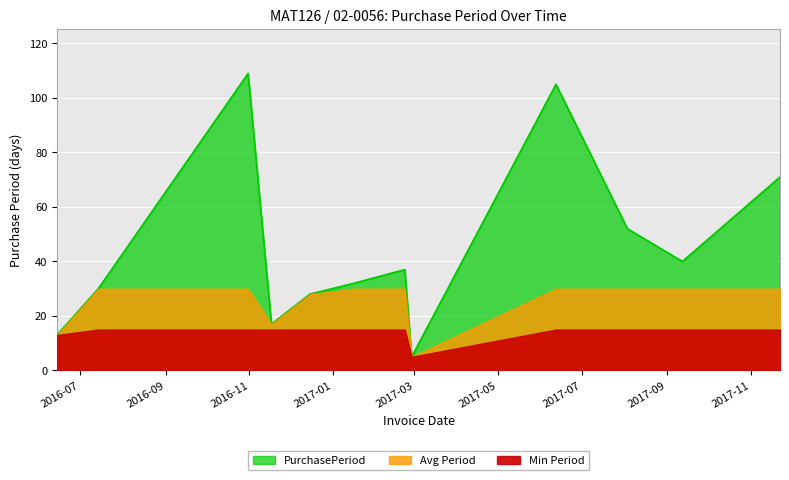

What is the sum of the values at 2017-01-16 and 2017-11-22?

103